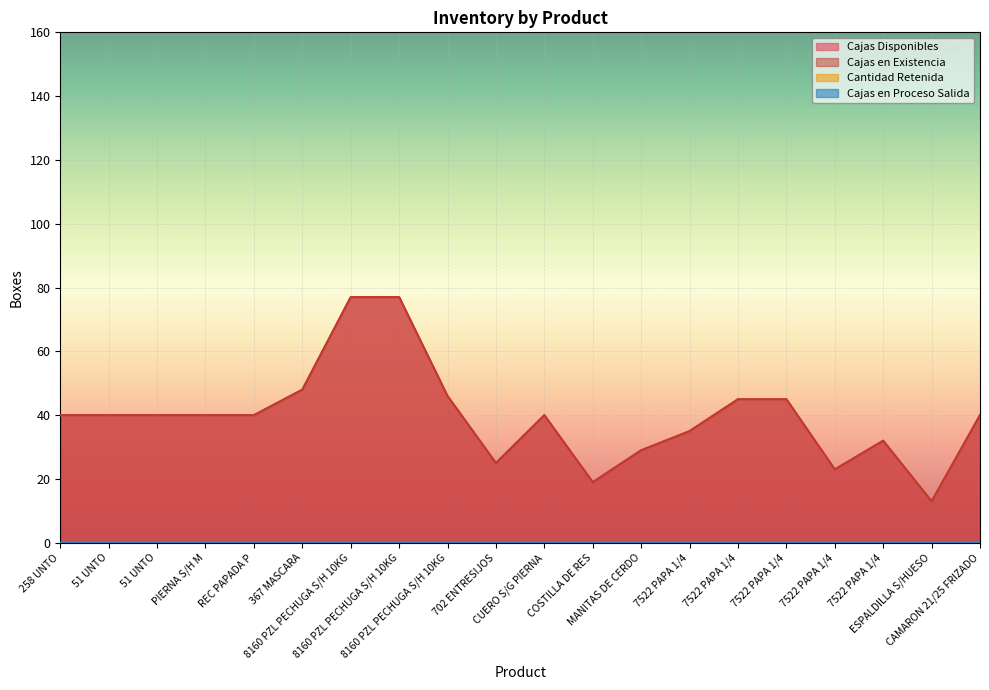

What is the difference between the maximum and minimum values in the Cajas Disponibles series?

64